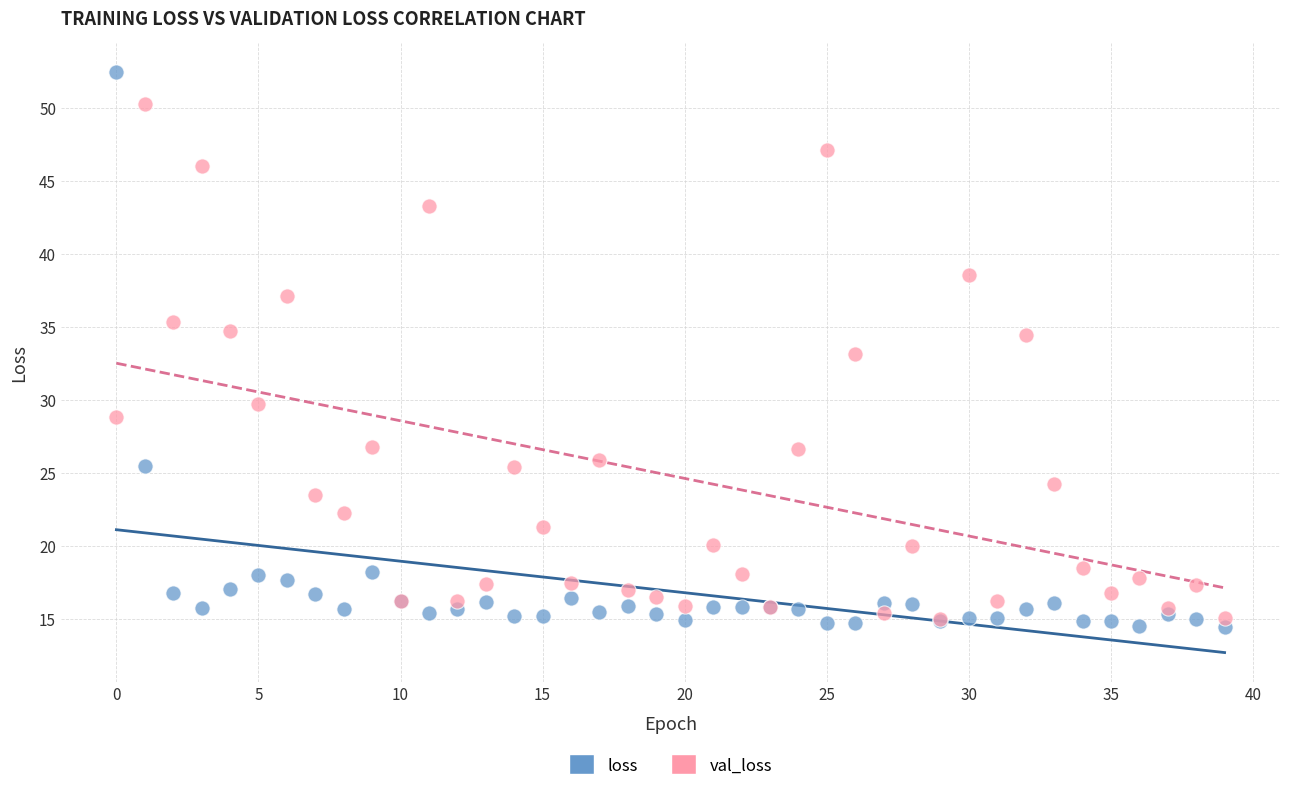

In the val_loss series, what Y value is closest to 32?

33.1